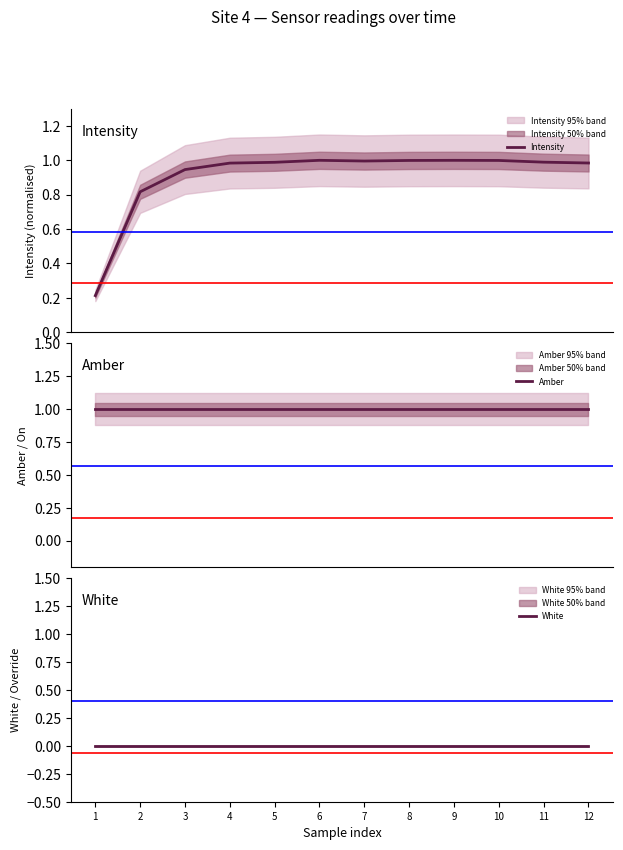

True or false: Amber has more than 2 points higher than both neighbors.

False